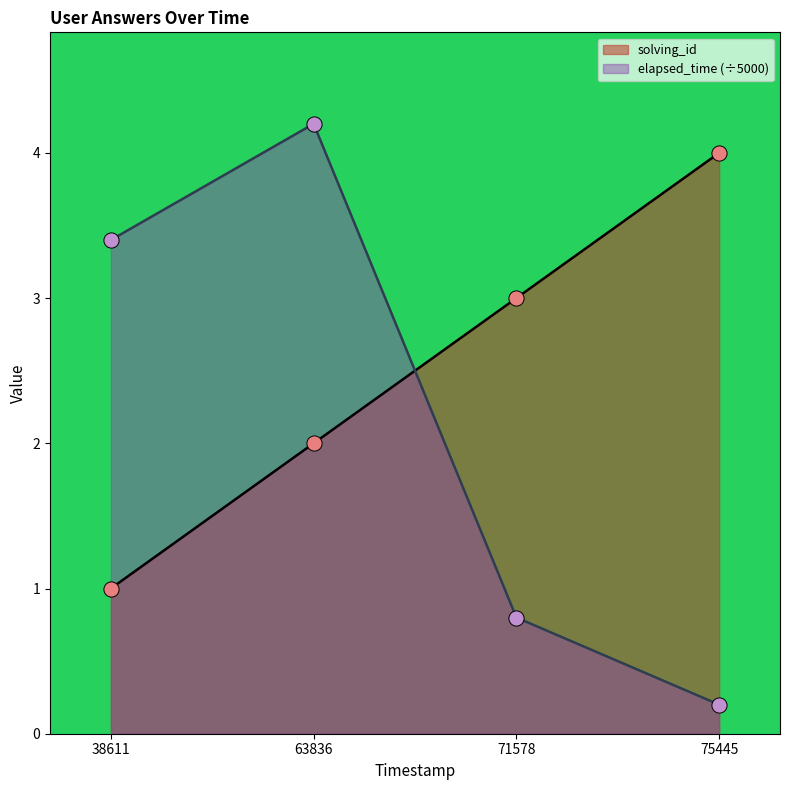

Which series has the largest total across all categories?

solving_id